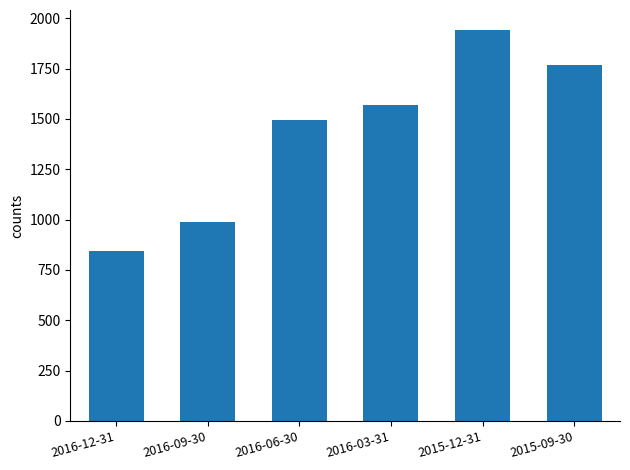

List the labels in order of value, largest first.

2015-12-31, 2015-09-30, 2016-03-31, 2016-06-30, 2016-09-30, 2016-12-31